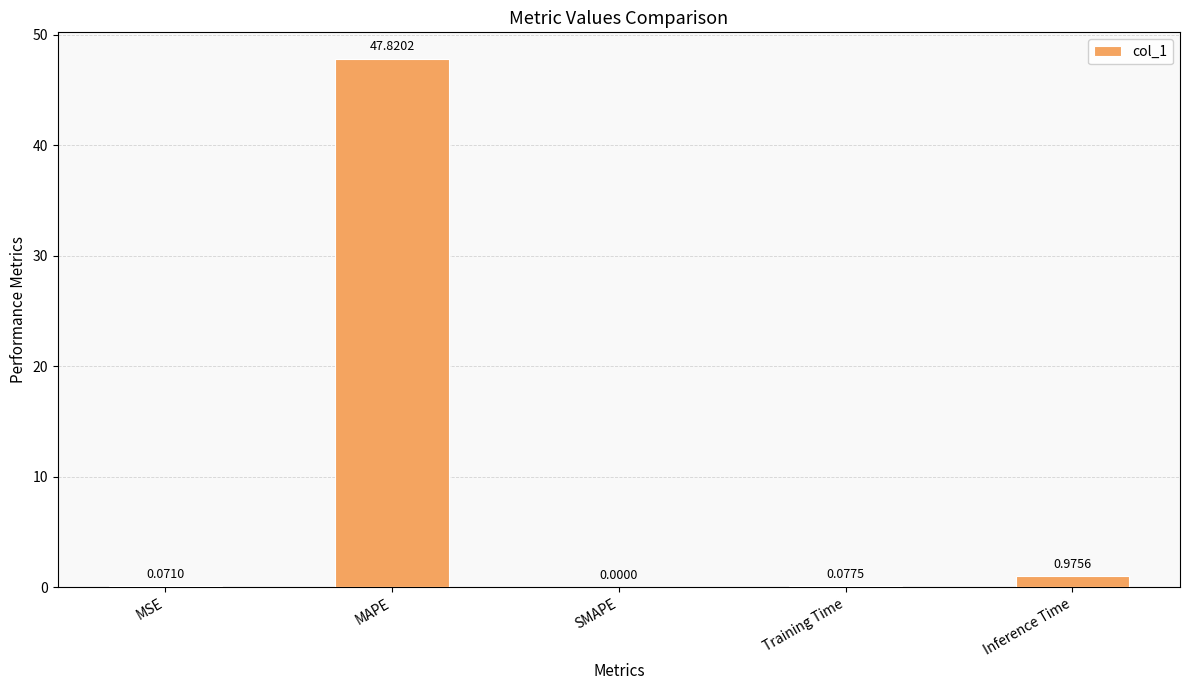

Where is the data nearest to the value 23?

Inference Time